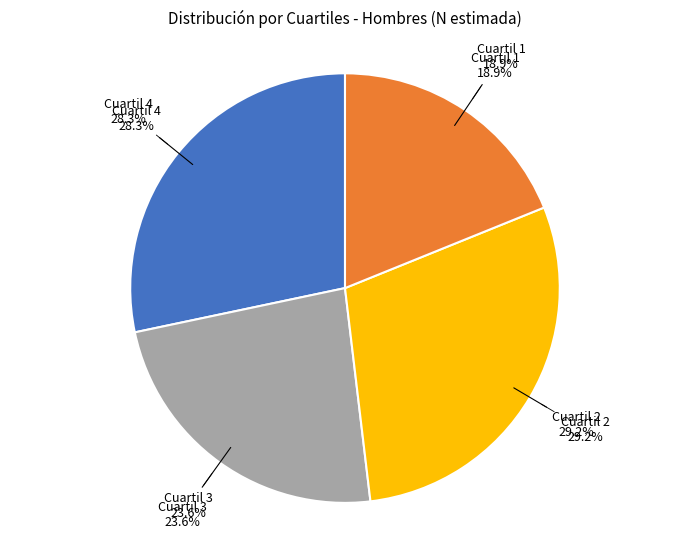

To the nearest percent, what is the difference between the largest and smallest slice percentages?

10%